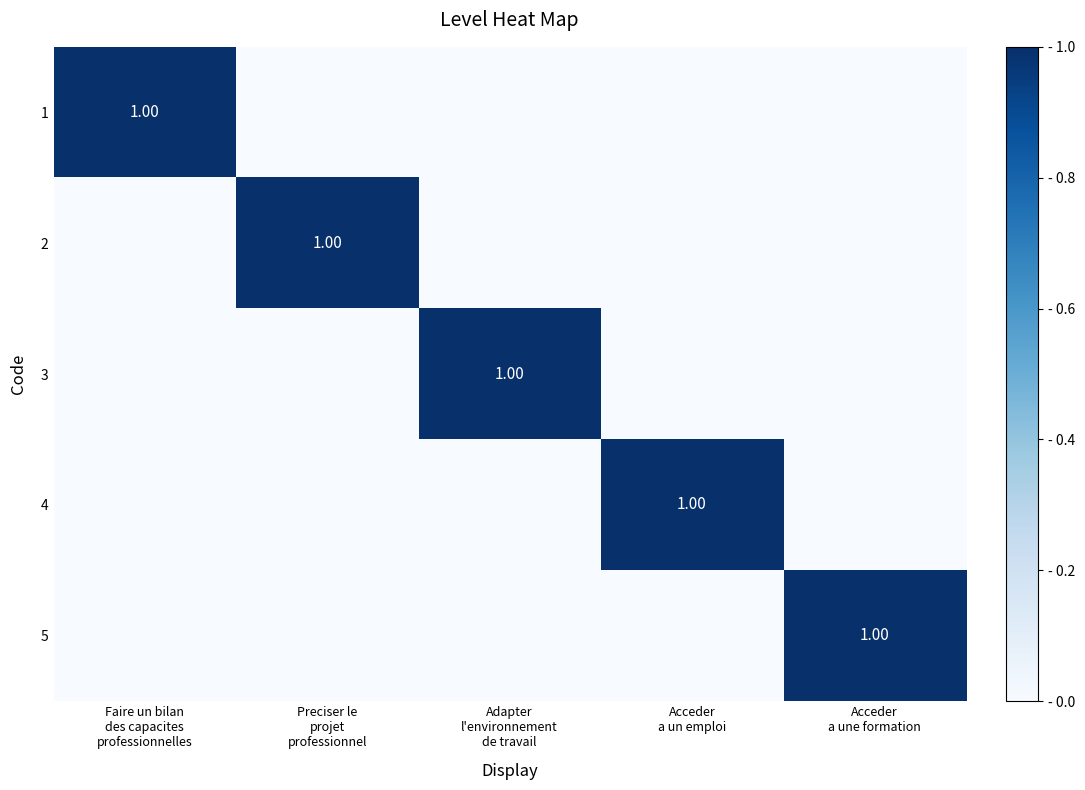

Which label corresponds to the smallest value in the chart?

Preciser le
projet
professionnel